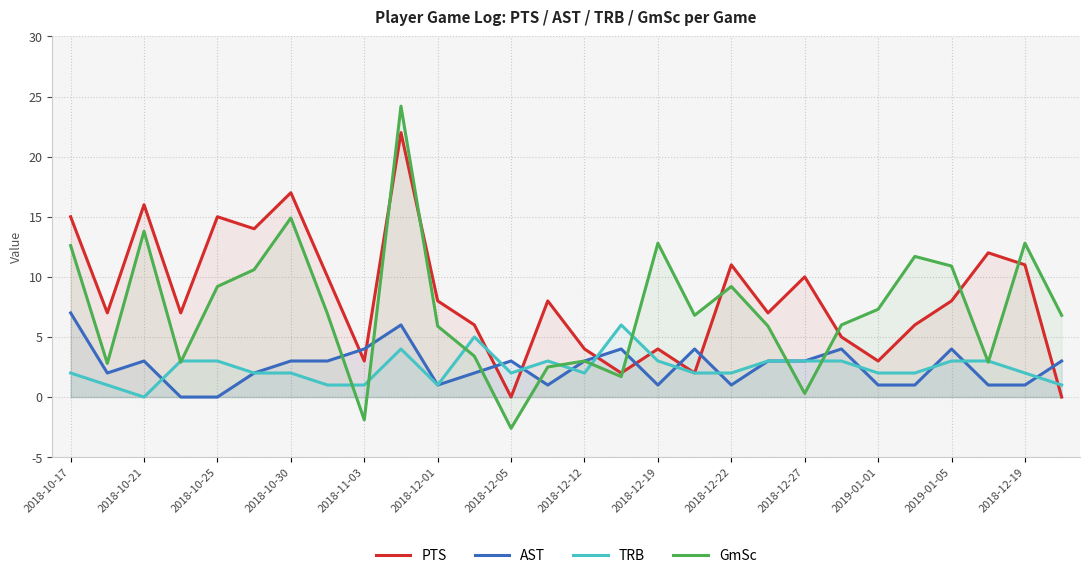

How many intersections are there between TRB and PTS?

5